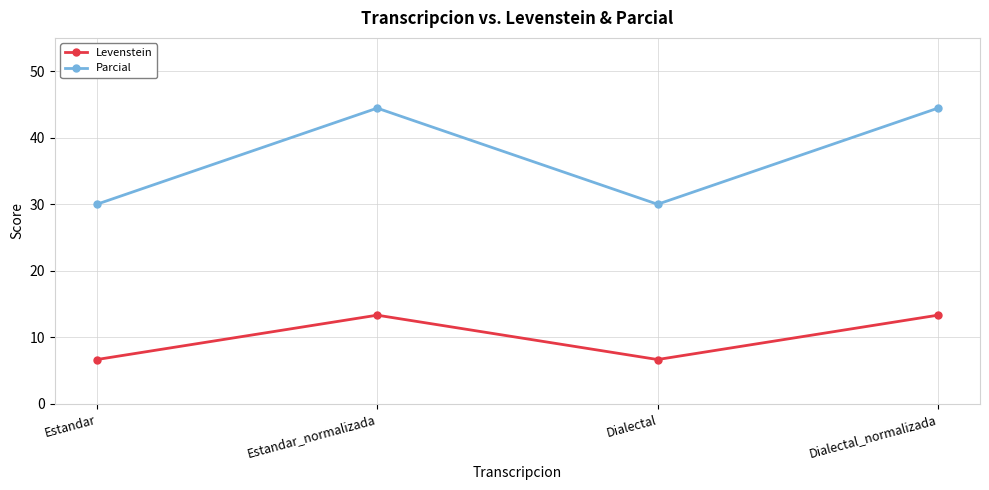

Rank the series at Estandar_normalizada from lowest to highest value.

Levenstein, Parcial